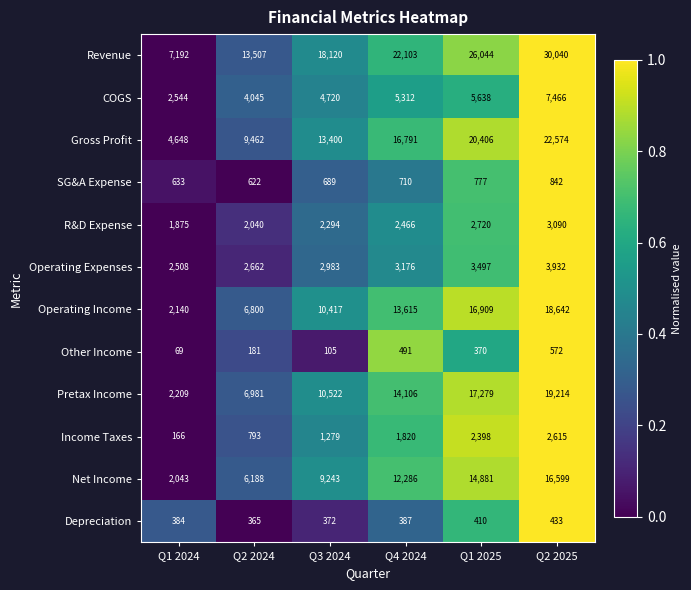

Which category has the highest value across all series?

Q2 2025